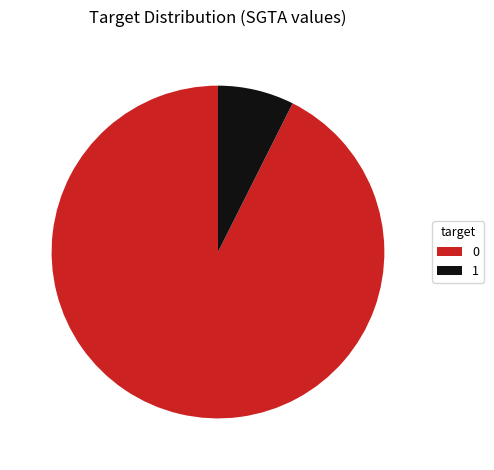

Is there any slice that represents more than half of the pie?

Yes